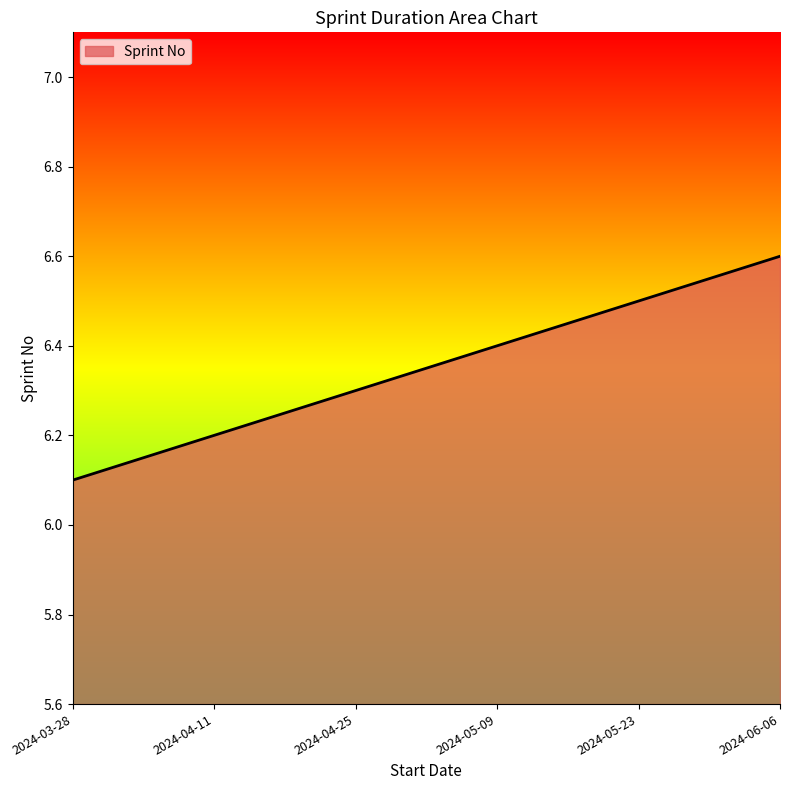

Is it true that the value at 2024-05-23 is 6.5?

True